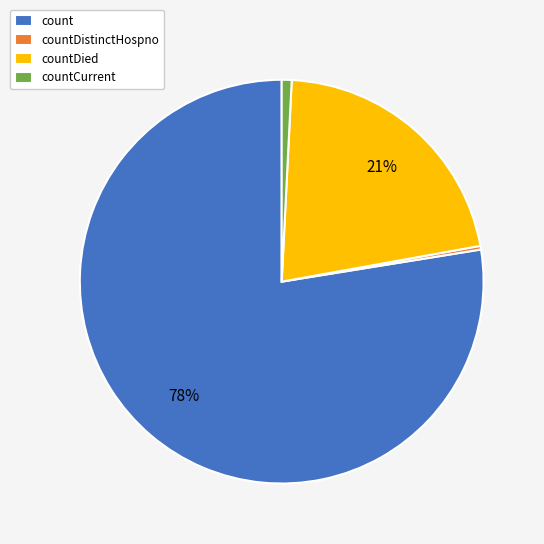

Is there a majority slice in this chart?

Yes